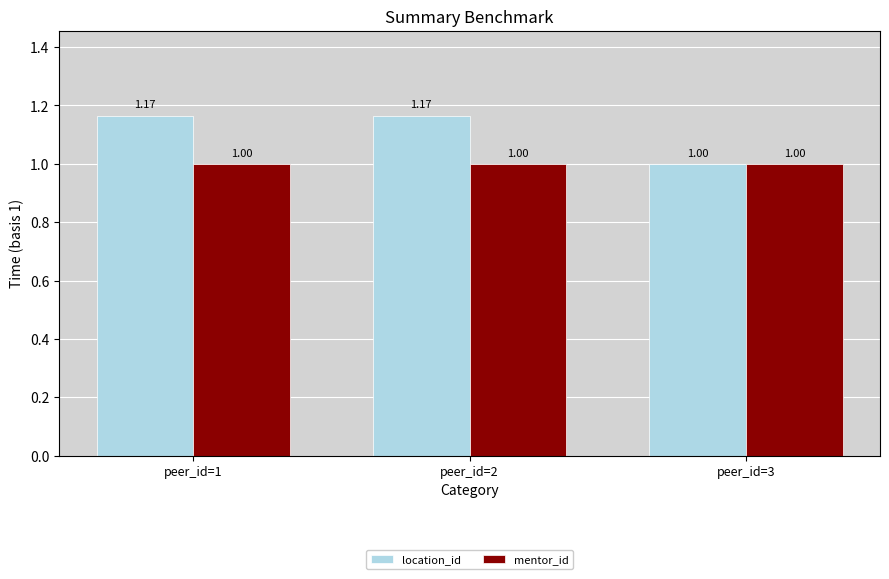

Are the bars grouped side by side (vs. stacked)?

Yes